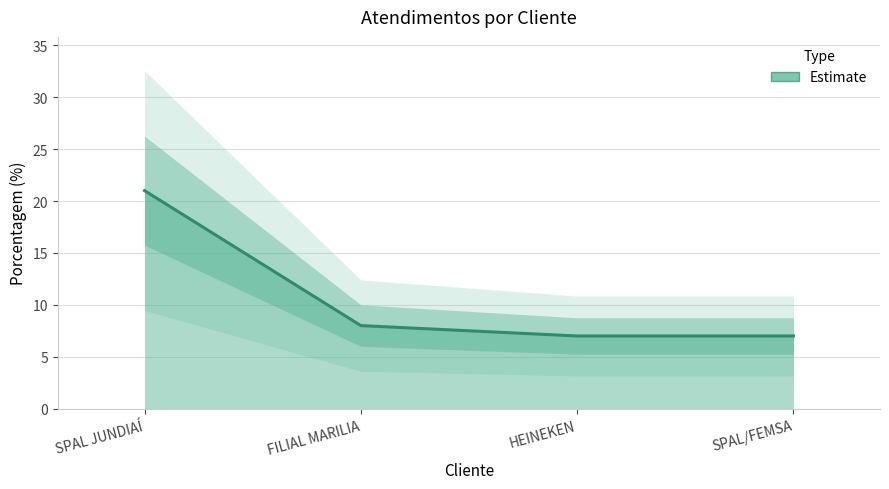

What is the greatest value displayed?

21